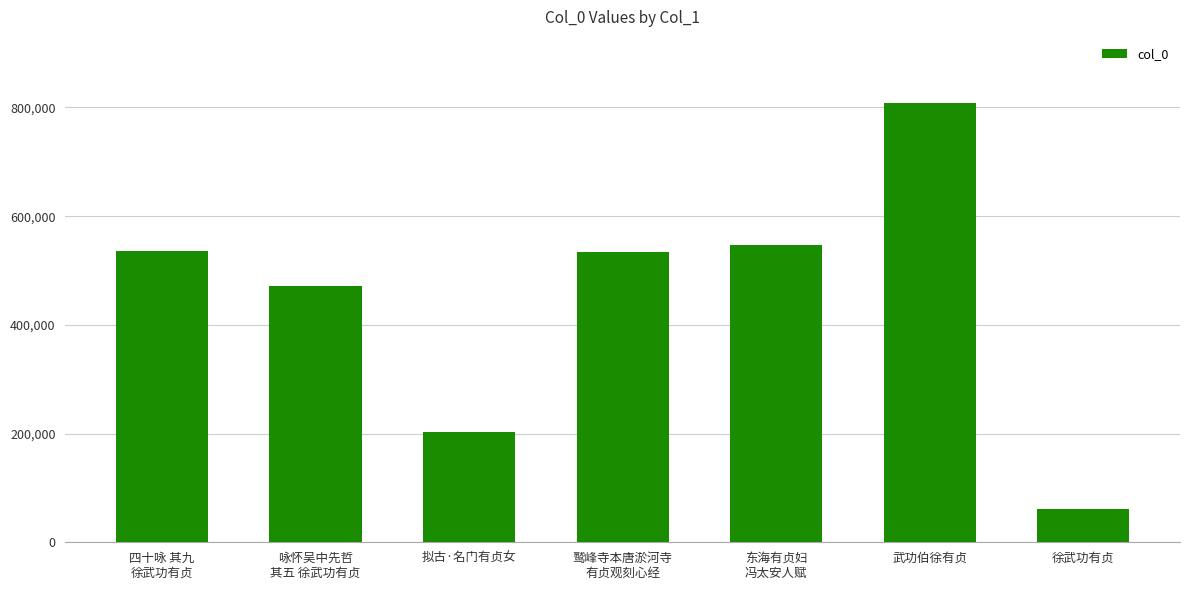

What is the value of the 2nd bar from the left?

470780